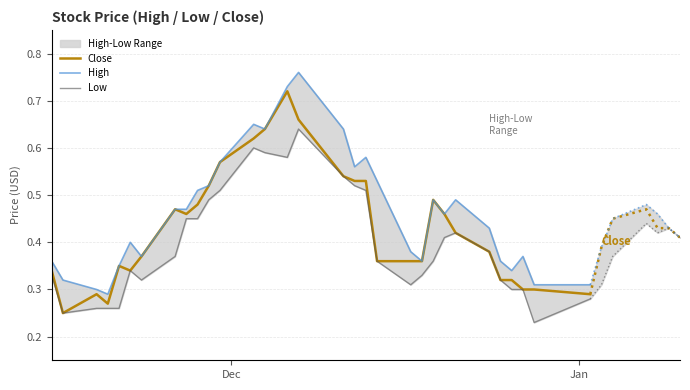

Does the chart display data point markers on the line(s)?

No